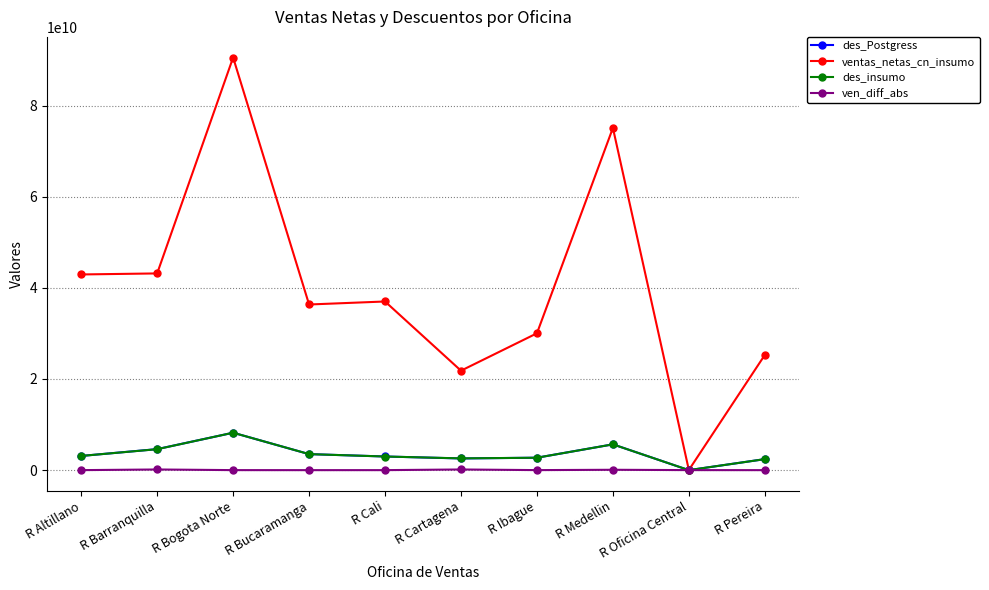

At how many categories does at least one series exceed 67940717729?

2